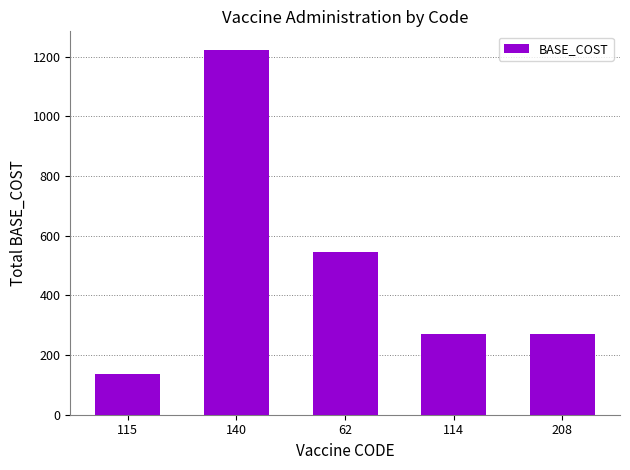

The value at 114 is 450. True or false?

False